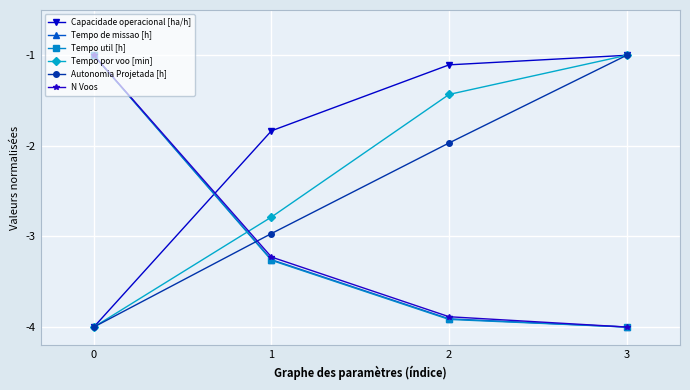

Which series changed the most between 1 and 3?

Autonomia Projetada [h]